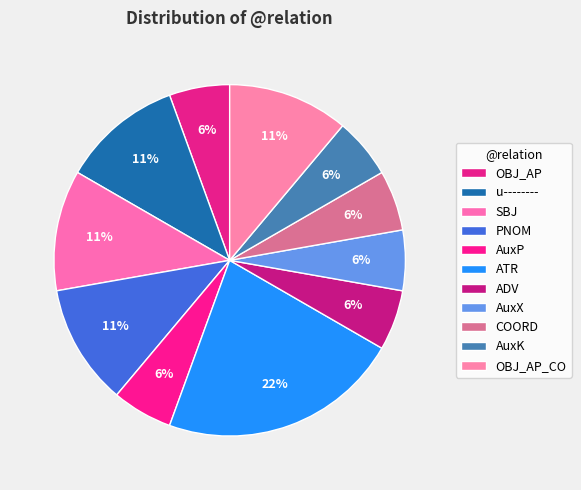

How many slices are in this pie chart?

11